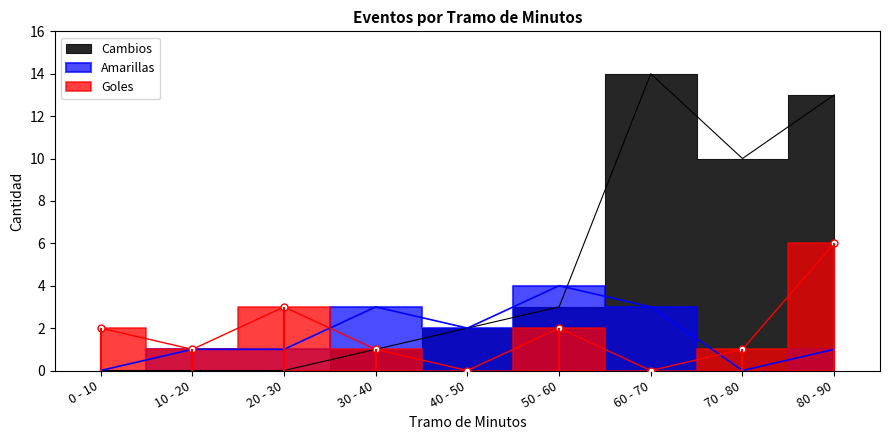

Which series has the largest total across all categories?

Cambios